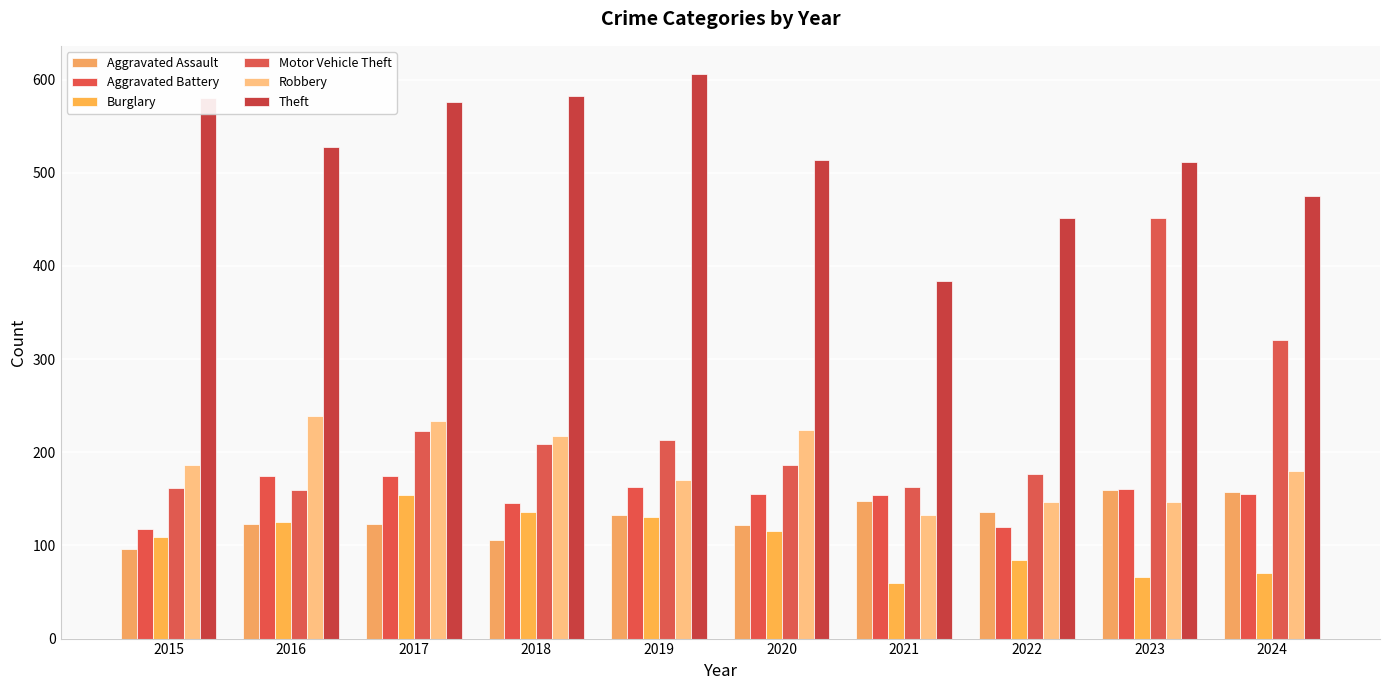

What is the minimum value shown in the chart?

60